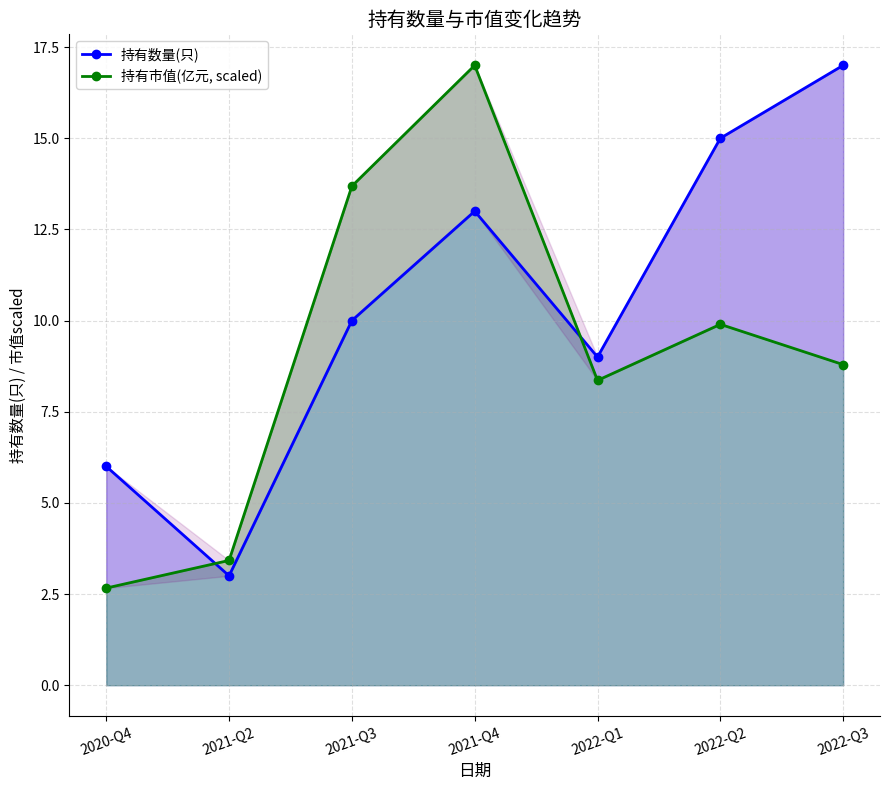

What is the maximum value for 持有数量(只)?

17.0